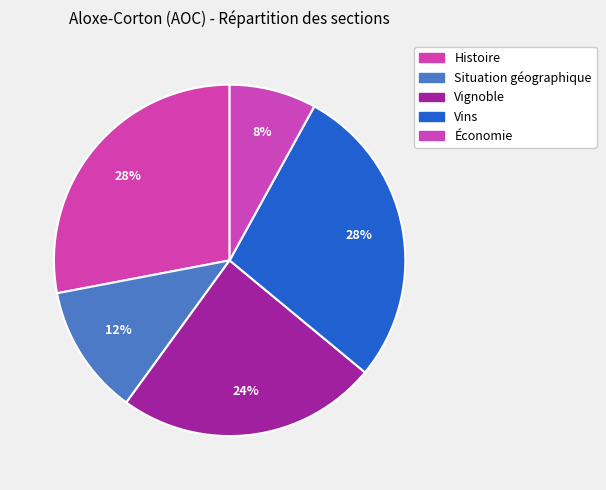

Which slice is the smallest?

Économie